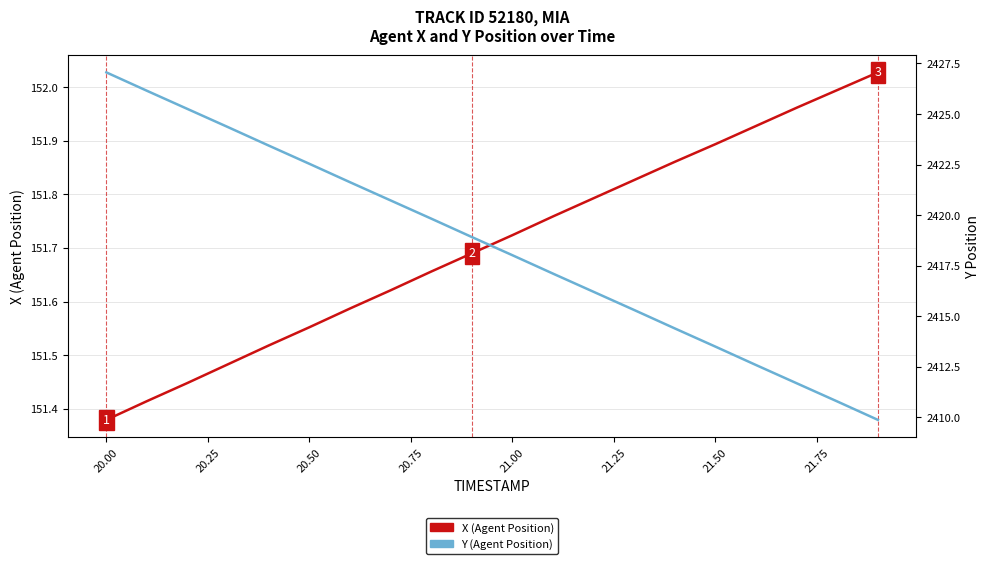

The value of X (Agent Position) at 20.50 is 151.5. True or false?

True